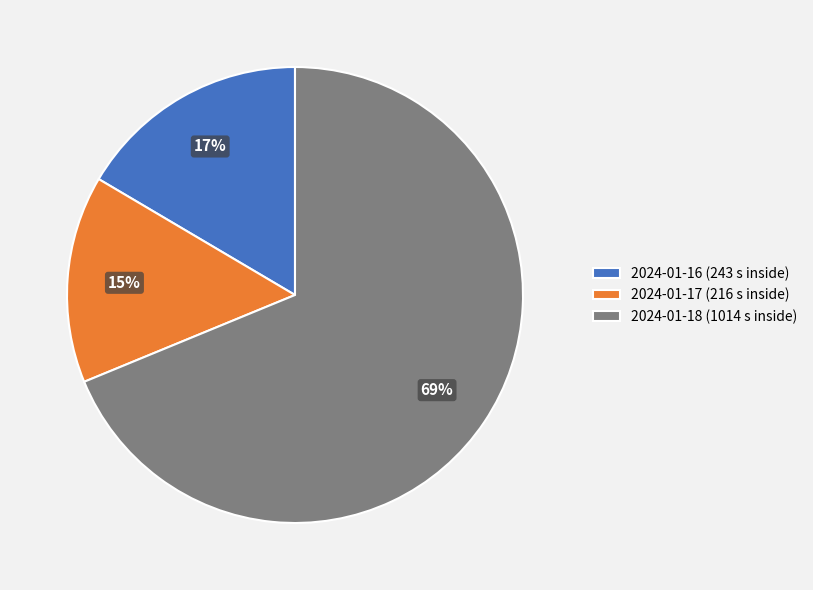

To the nearest percent, what is the combined percentage of 2024-01-16 (243 s inside) and 2024-01-18 (1014 s inside)?

85%